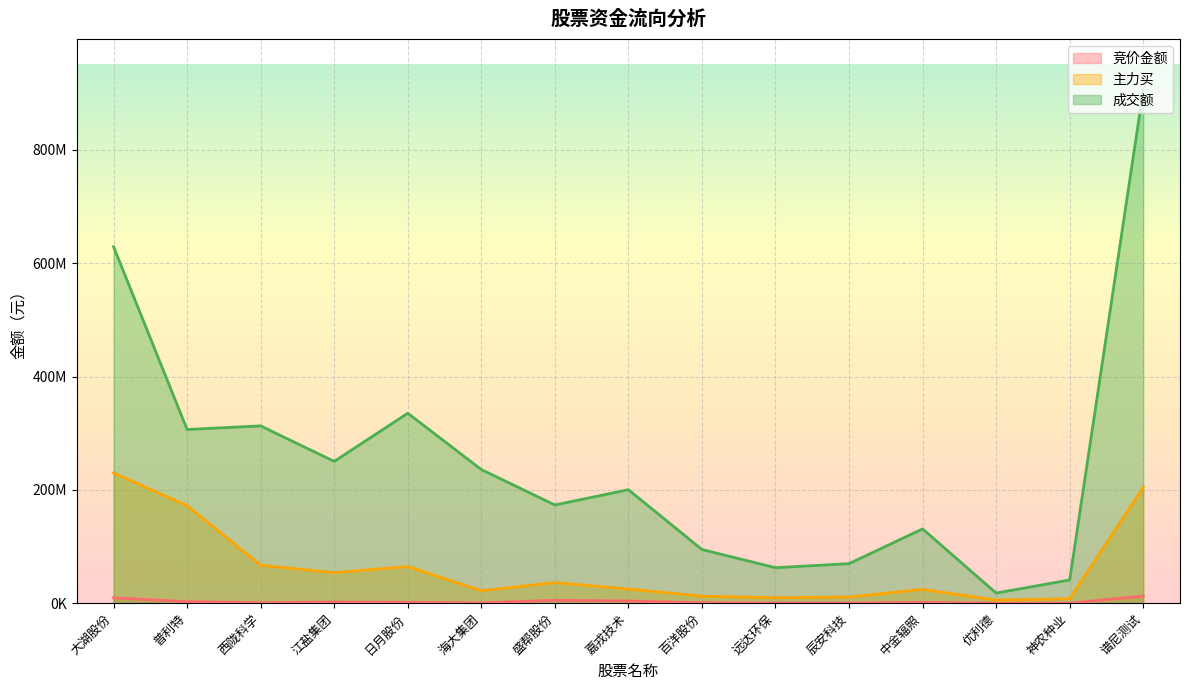

How many series are shown in this chart?

3